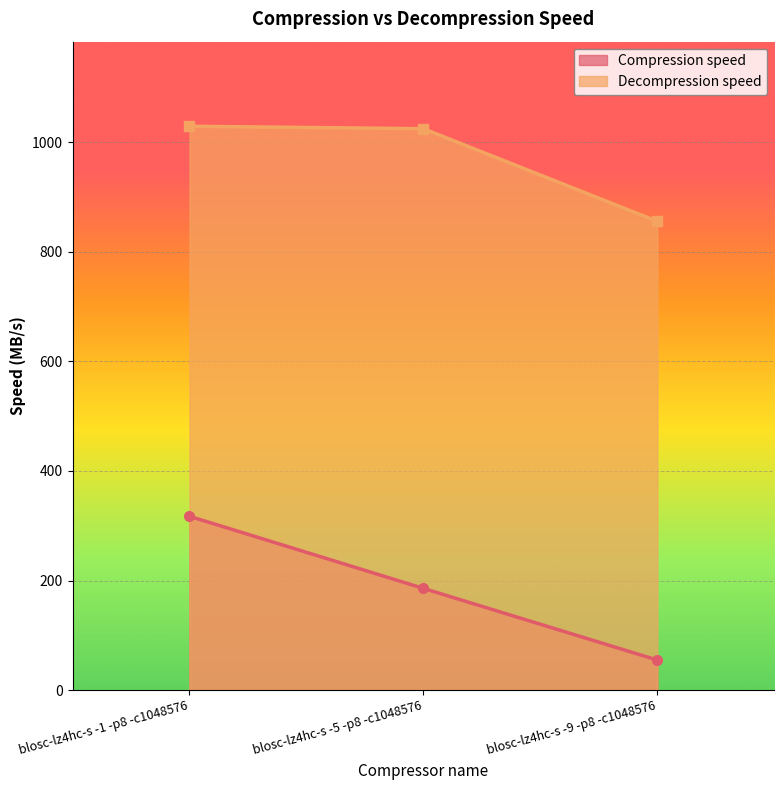

The value of Compression speed at blosc-lz4hc-s -9 -p8 -c1048576 is 34.3. True or false?

False